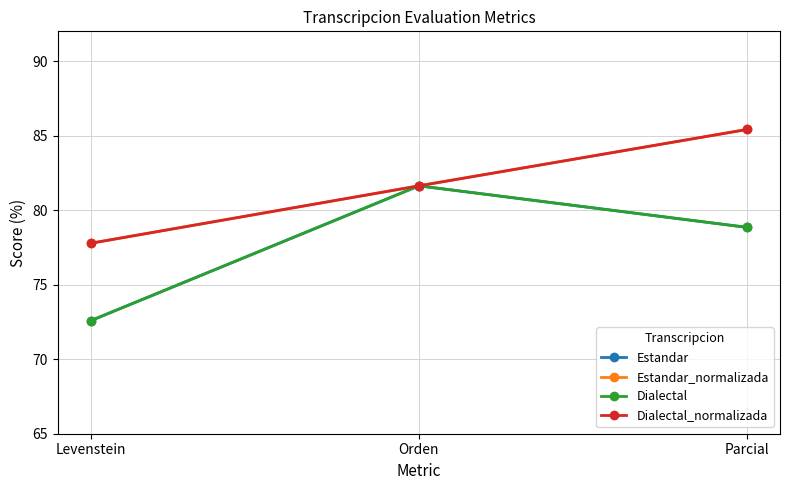

At which label does Estandar reach its minimum?

Levenstein